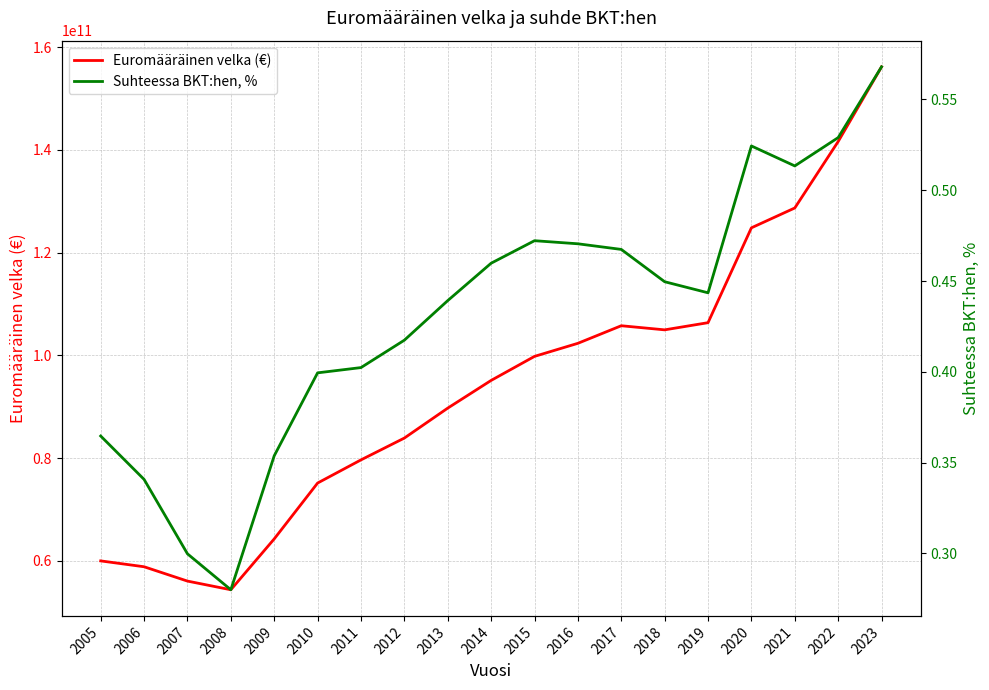

Count the number of data series in this chart.

2